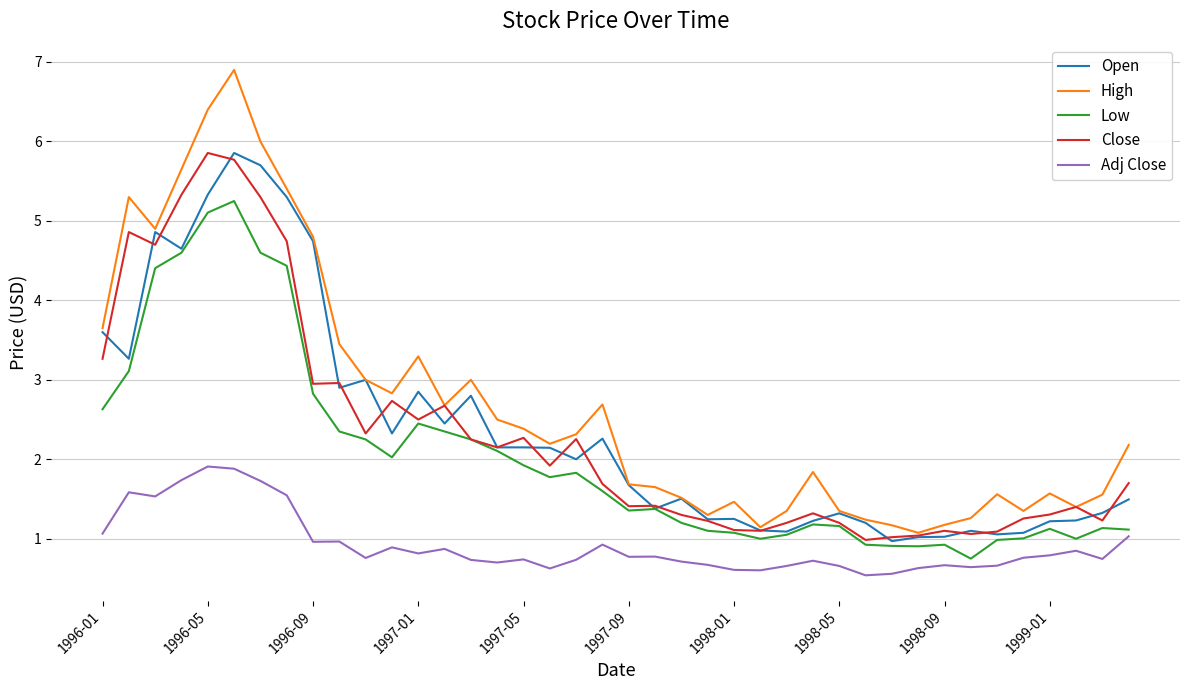

Which series has the largest total across all categories?

High